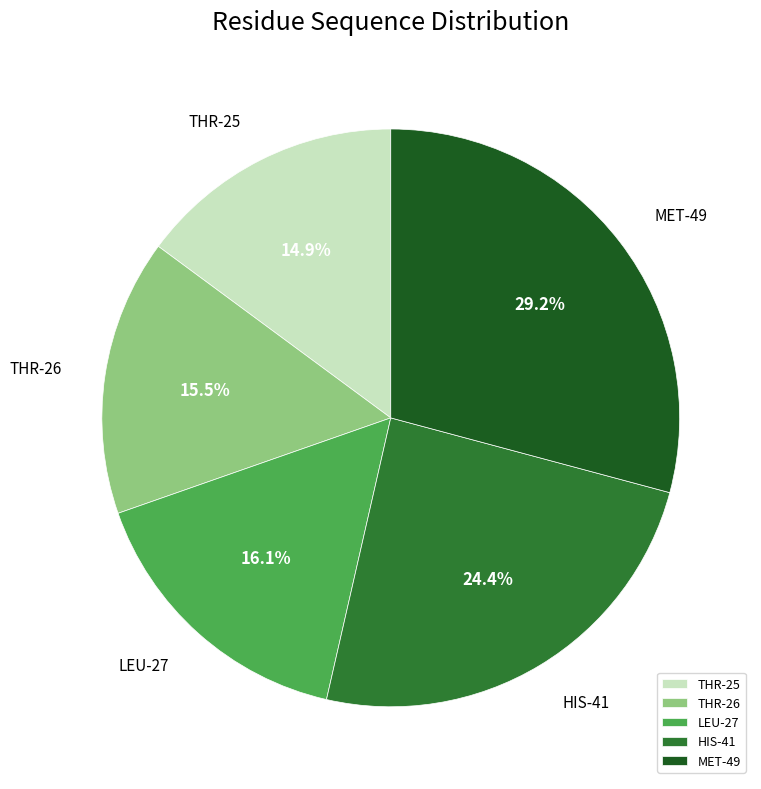

Which slice is the smallest?

THR-25